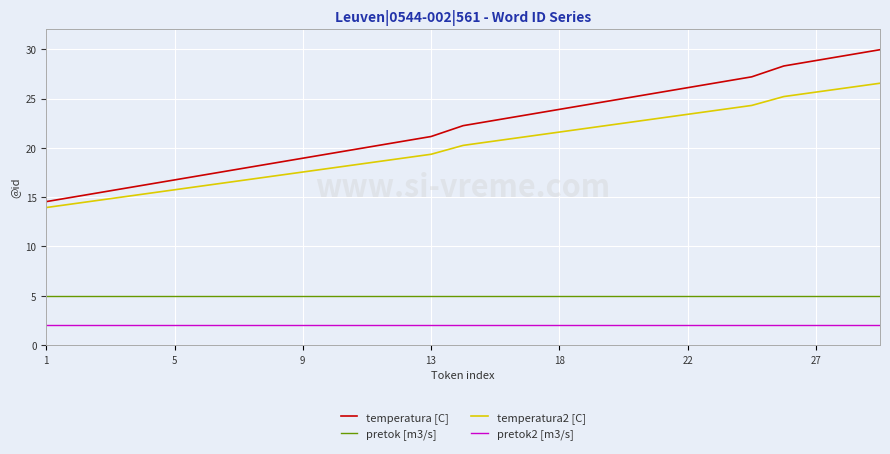

What are all the series names shown in the legend?

temperatura [C], pretok [m3/s], temperatura2 [C], pretok2 [m3/s]